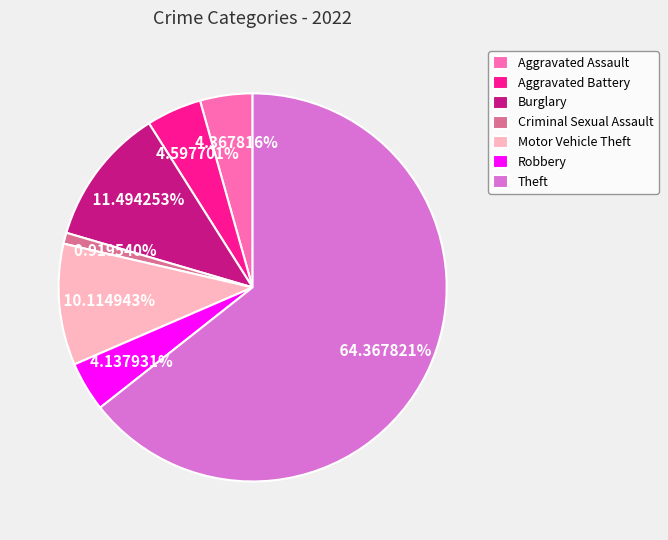

To the nearest percent, what is the combined percentage of Theft and Motor Vehicle Theft?

74%